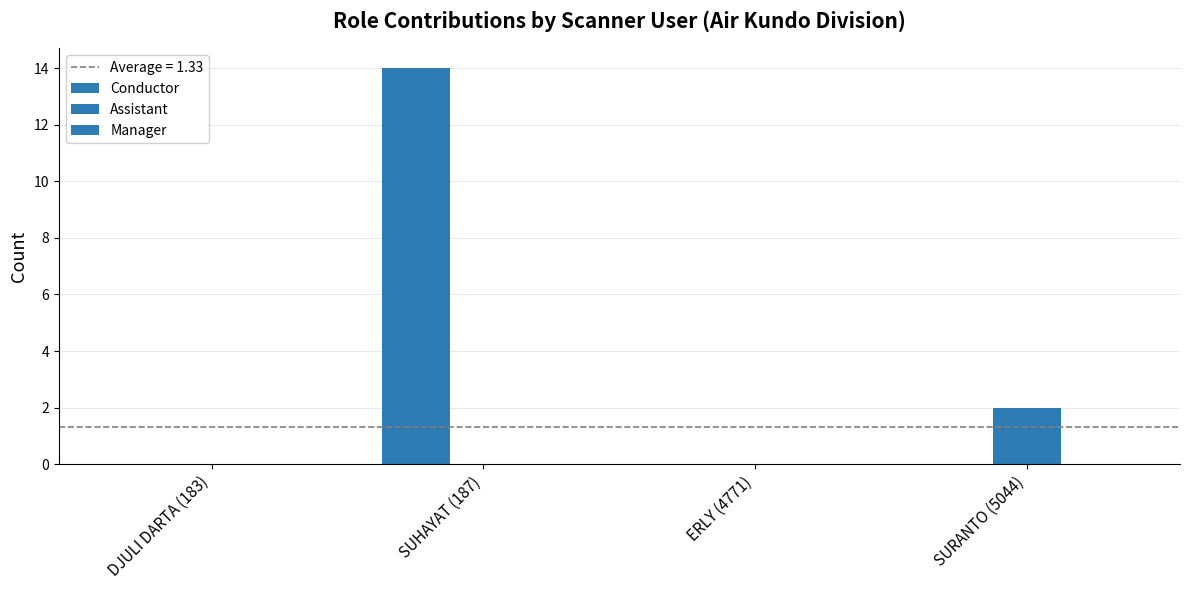

Which series has the largest total across all categories?

Conductor